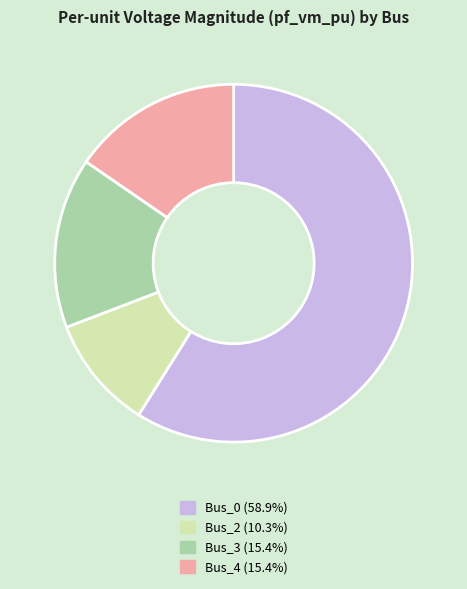

Is the sum of Bus_4 (15.4%) and Bus_0 (58.9%) greater than half?

Yes